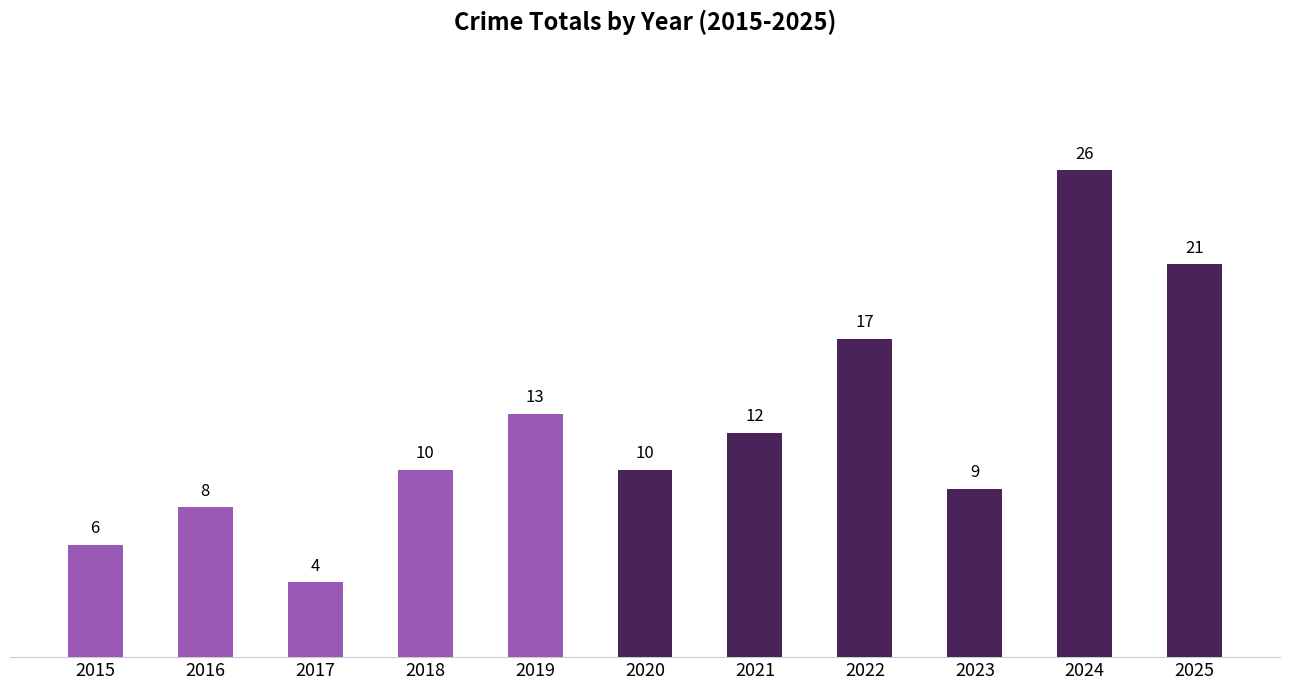

What is the difference between the maximum and second lowest values?

20